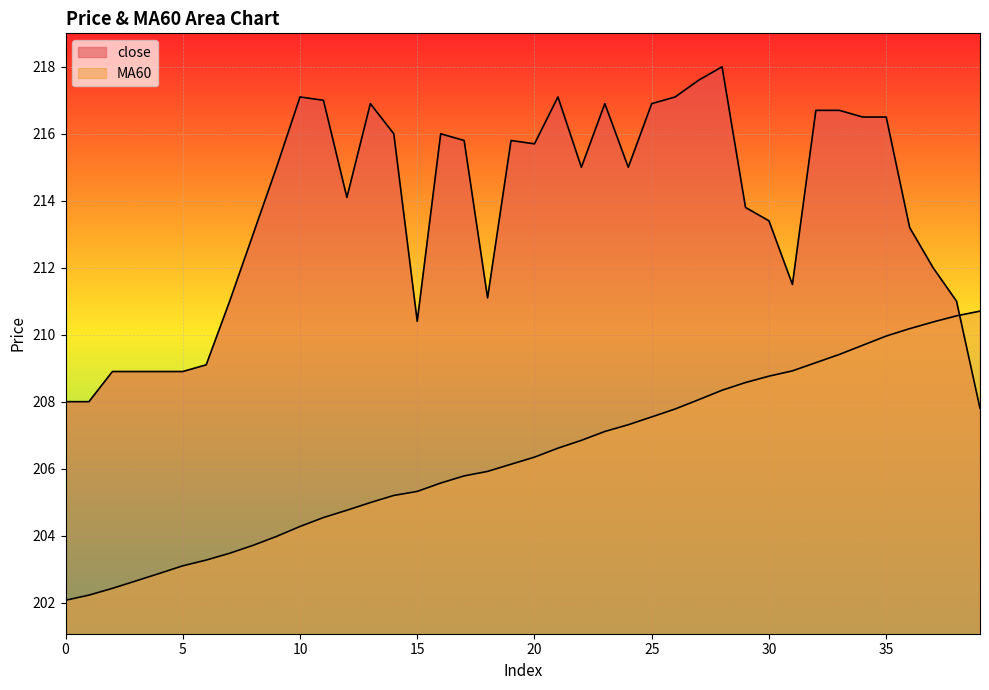

After their last crossing, which series has the higher values: MA60 or close?

MA60